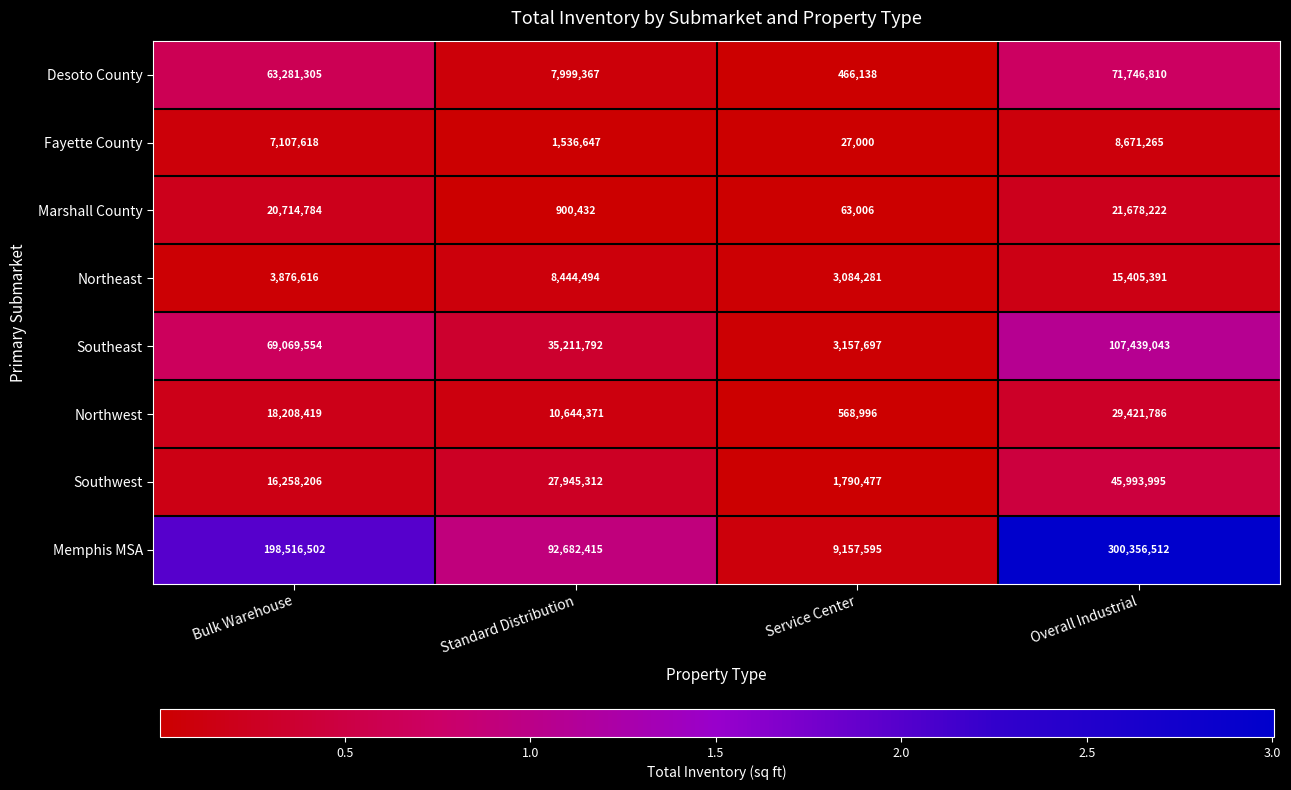

Count the Memphis MSA values in the range 92682415 to 300356512.

3